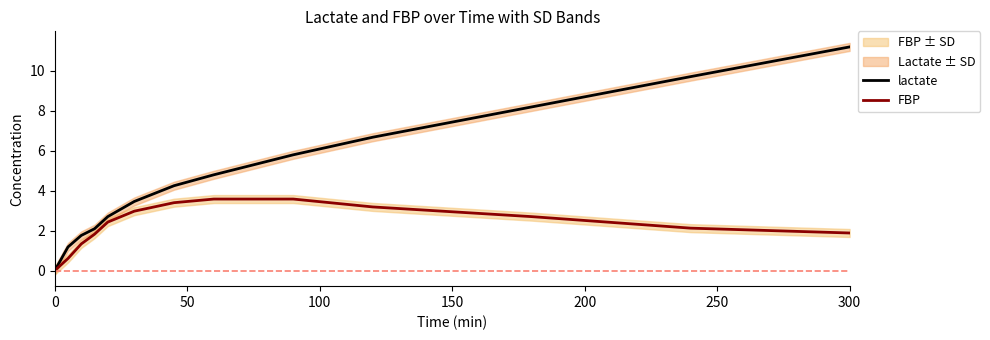

The lactate series shows 3.4 at 300. True or false?

False